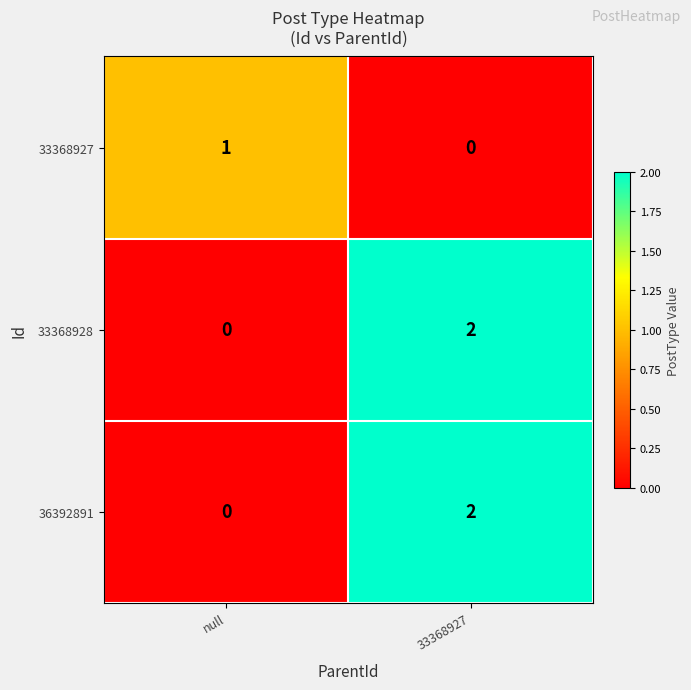

Is the value of 33368928 at null greater than the value of 36392891 at 33368927?

No